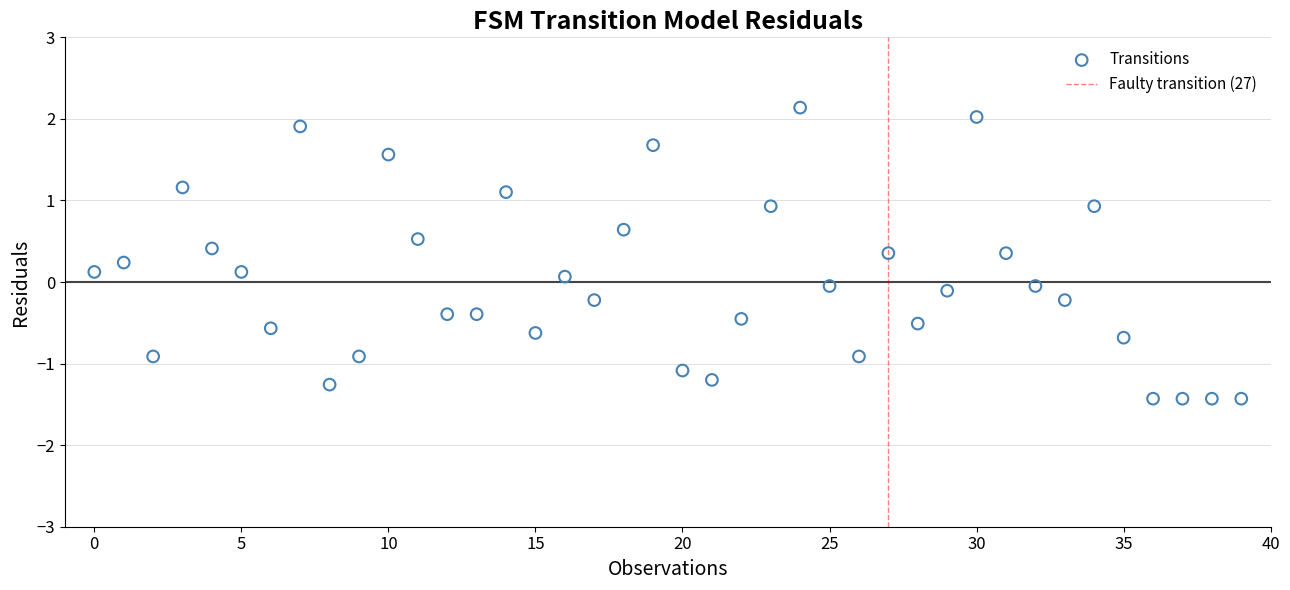

What is the range of Y values (max minus min)?

3.6